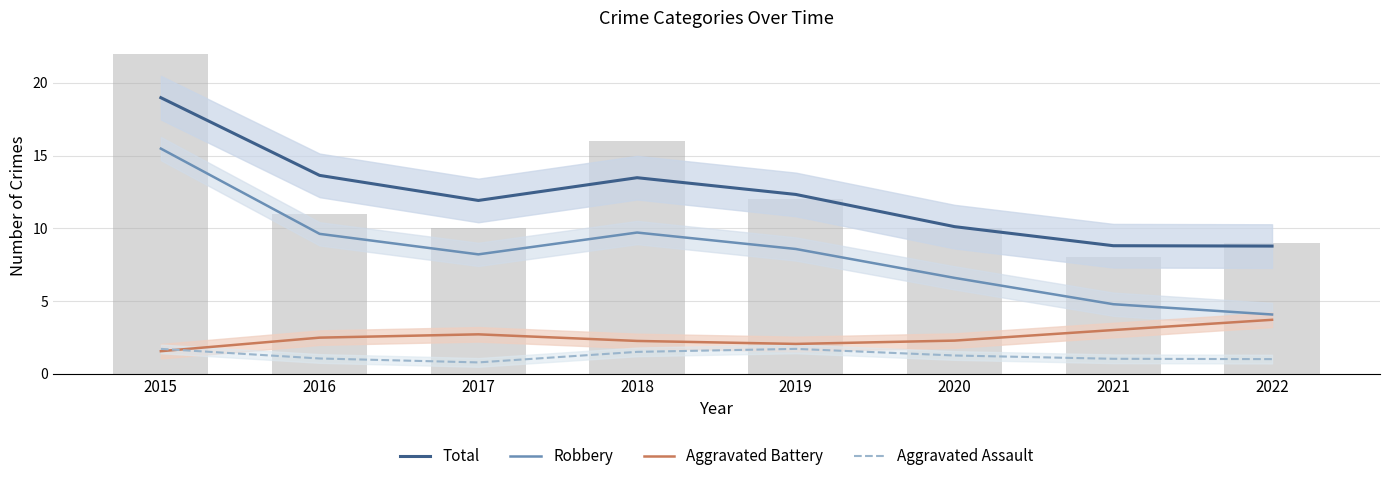

Reading right to left, list all the values displayed in this chart.

Total: 2022=8.8	2021=8.8	2020=10.1	2019=12.3	2018=13.5	2017=11.9	2016=13.6	2015=19.0
Robbery: 2022=4.1	2021=4.8	2020=6.6	2019=8.6	2018=9.7	2017=8.2	2016=9.6	2015=15.5
Aggravated Battery: 2022=3.7	2021=3.0	2020=2.3	2019=2.0	2018=2.3	2017=2.7	2016=2.5	2015=1.5
Aggravated Assault: 2022=1.0	2021=1.0	2020=1.2	2019=1.7	2018=1.5	2017=0.8	2016=1.0	2015=1.7